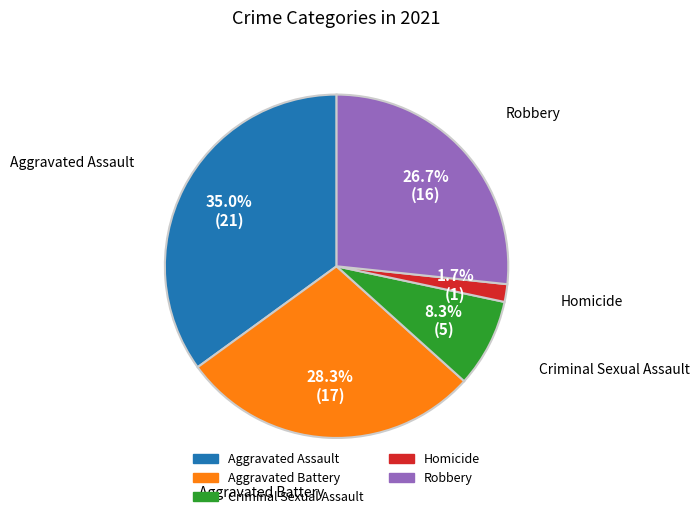

Between Criminal Sexual Assault and Aggravated Battery, which is larger?

Aggravated Battery